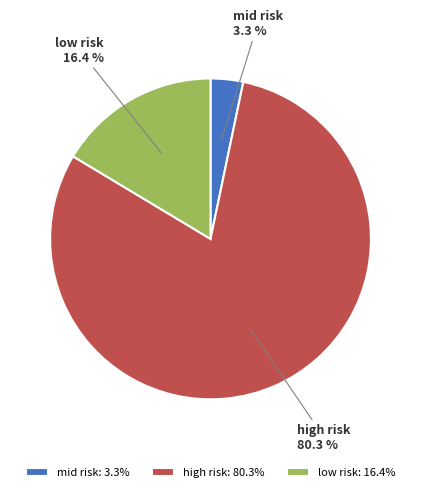

To the nearest percent, what is the combined percentage of mid risk and low risk?

20%